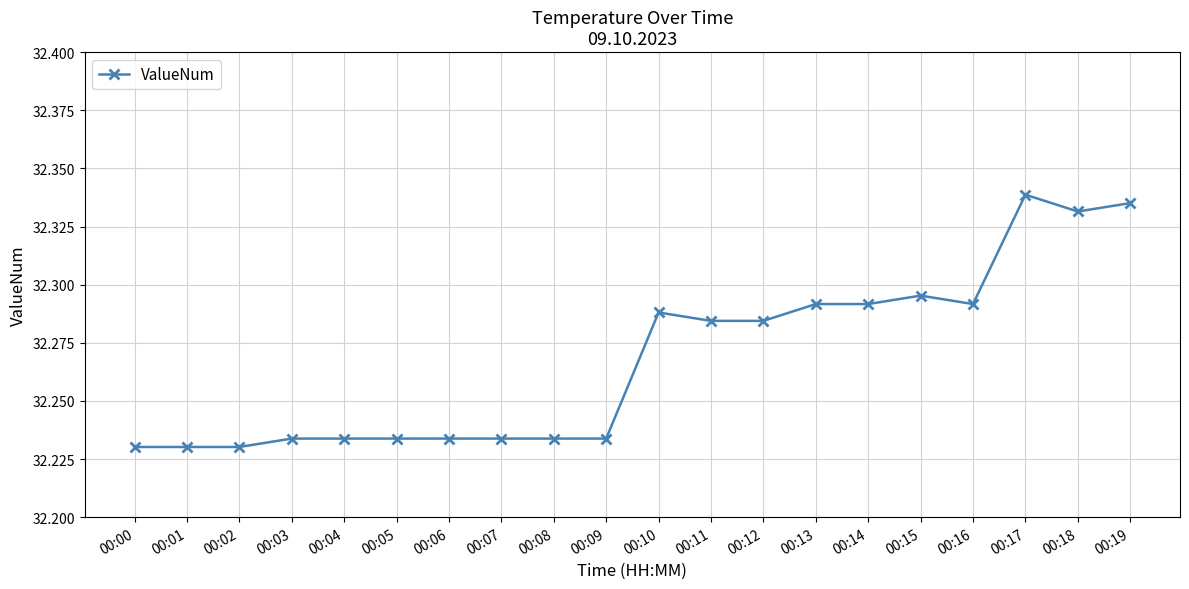

The chart shows a value of 46.3 at 00:14. True or false?

False